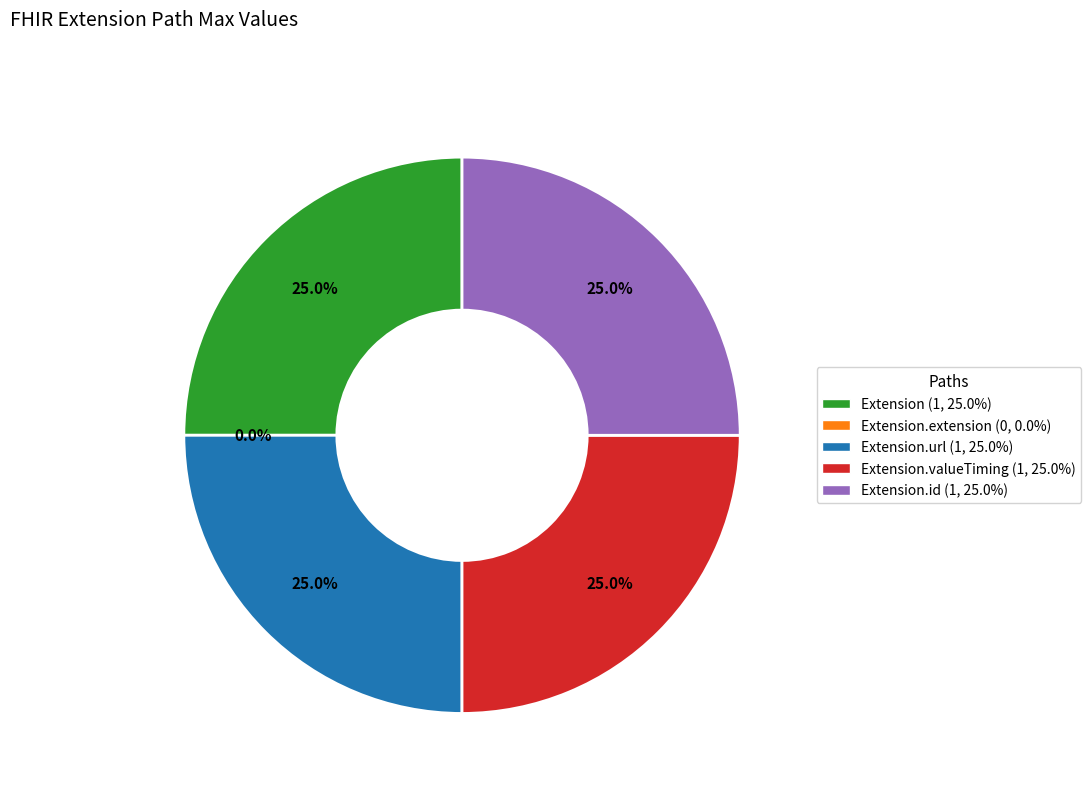

Count the number of slices in the pie.

5